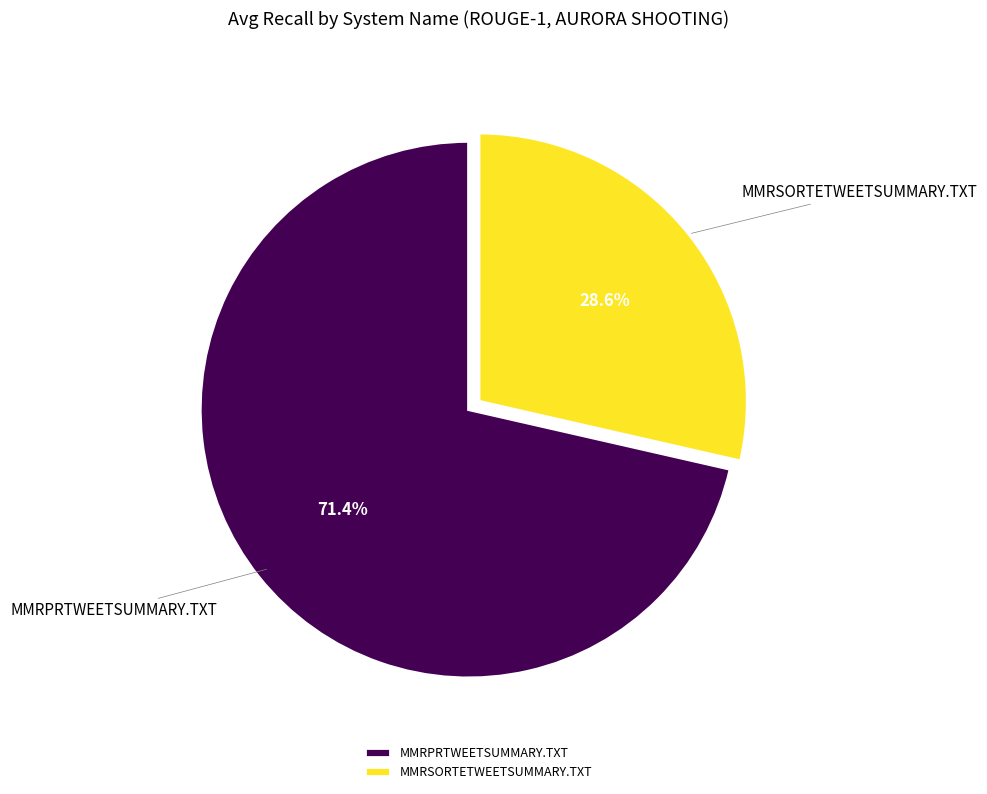

The MMRPRTWEETSUMMARY.TXT slice represents 77% of the pie. True or false?

False